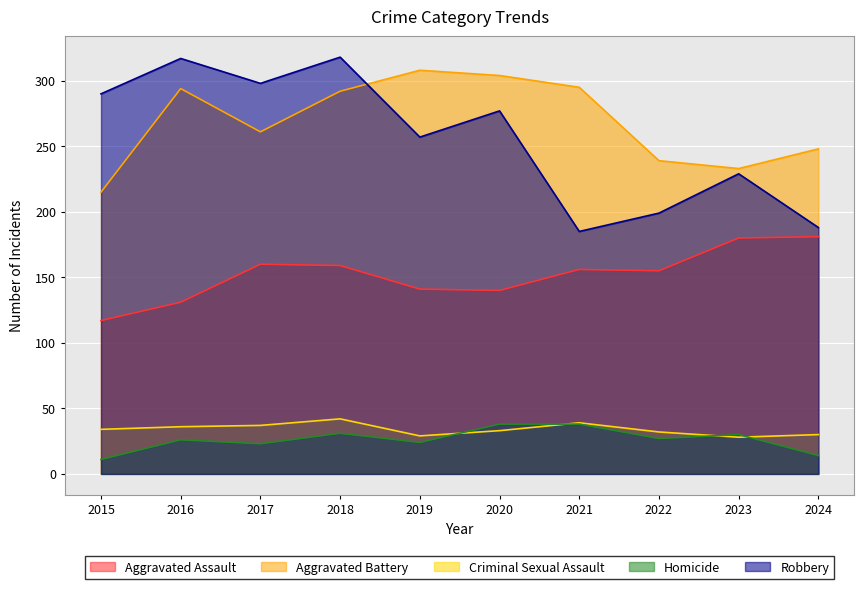

How many lines are shown in the chart?

5